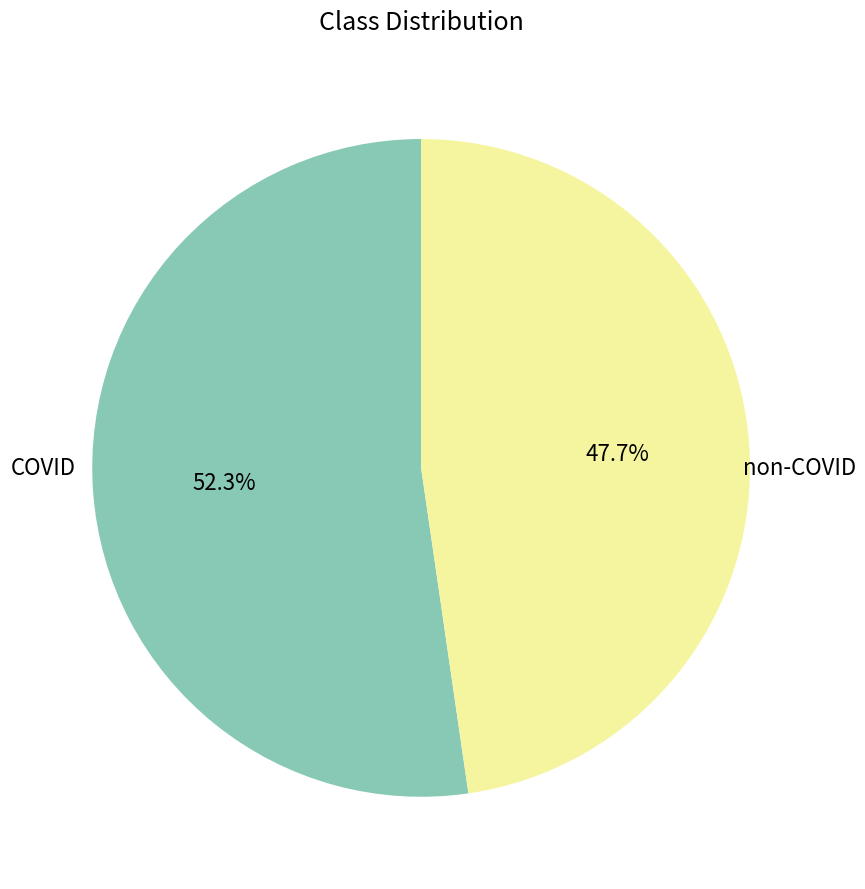

Does any single category account for the majority?

Yes